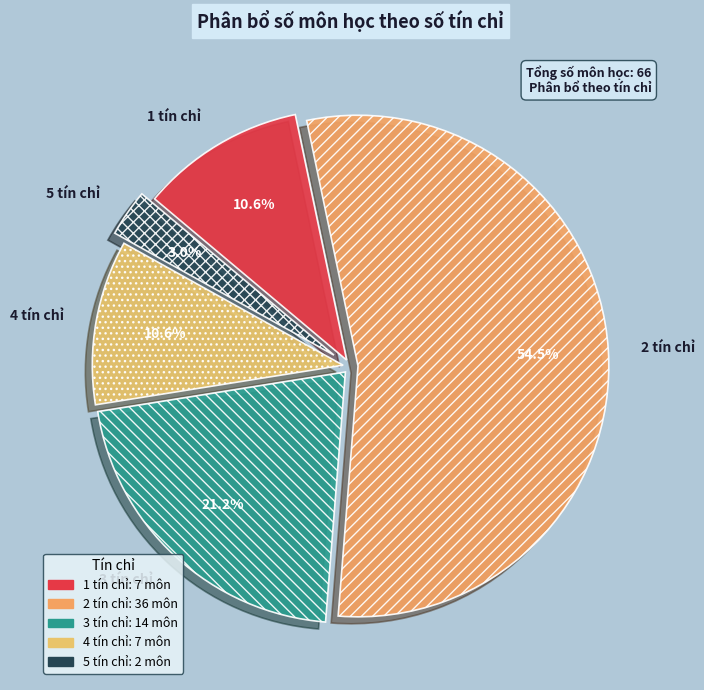

What percentage is NOT represented by 5 tín chỉ?

97.0%